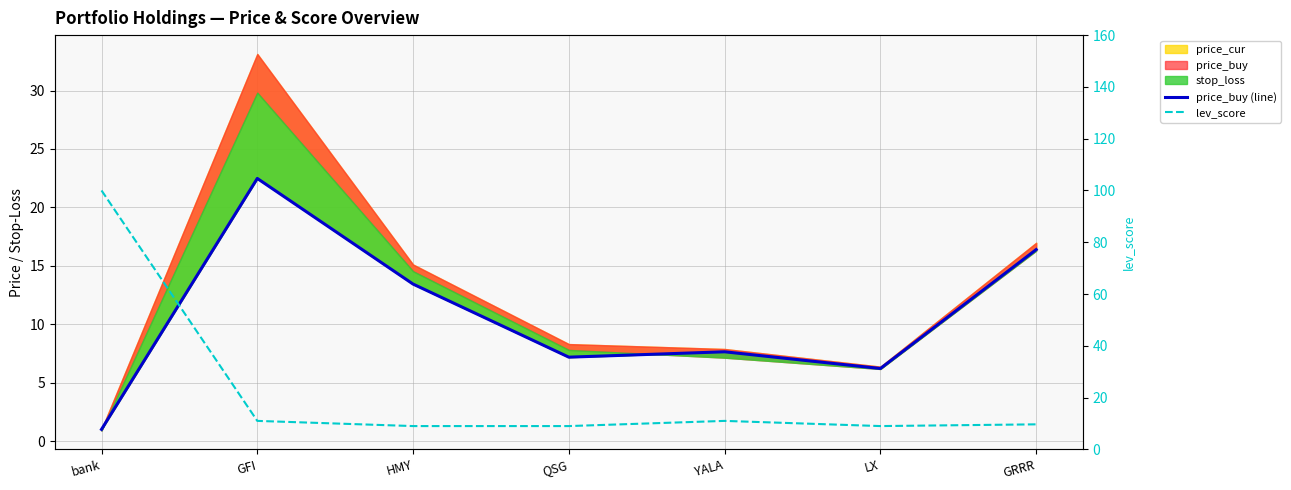

What is the average value of the price_buy (line) series?

10.6